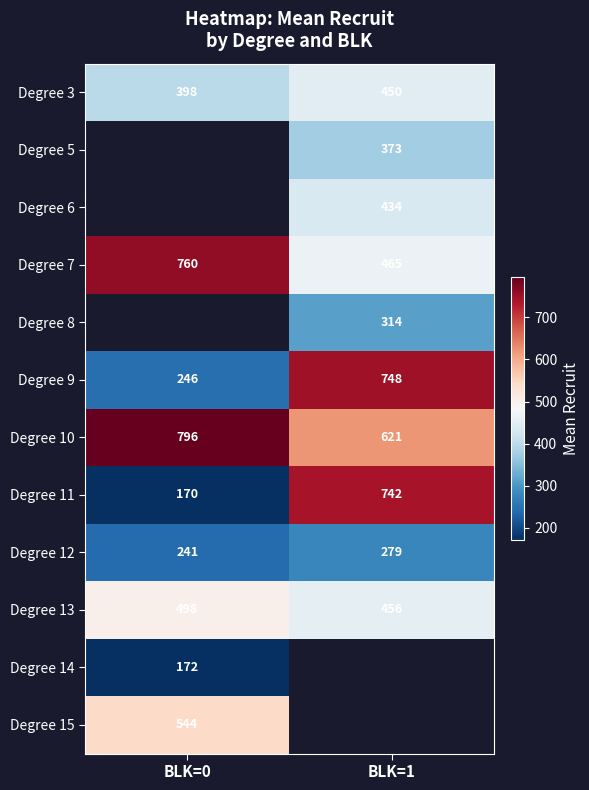

At which label is Degree 11 closest to 456?

BLK=0